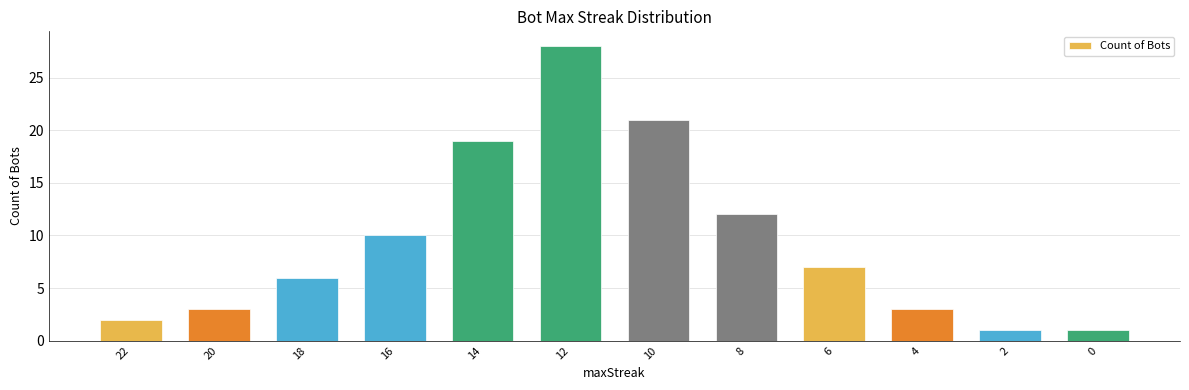

What is the change in value from 14 to 6?

-12